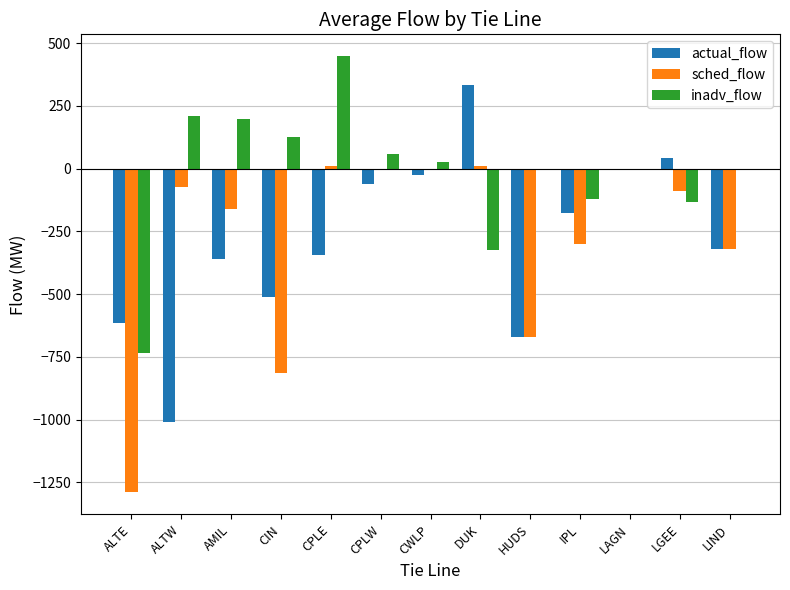

What is the sum of all actual_flow values?

-3720.5